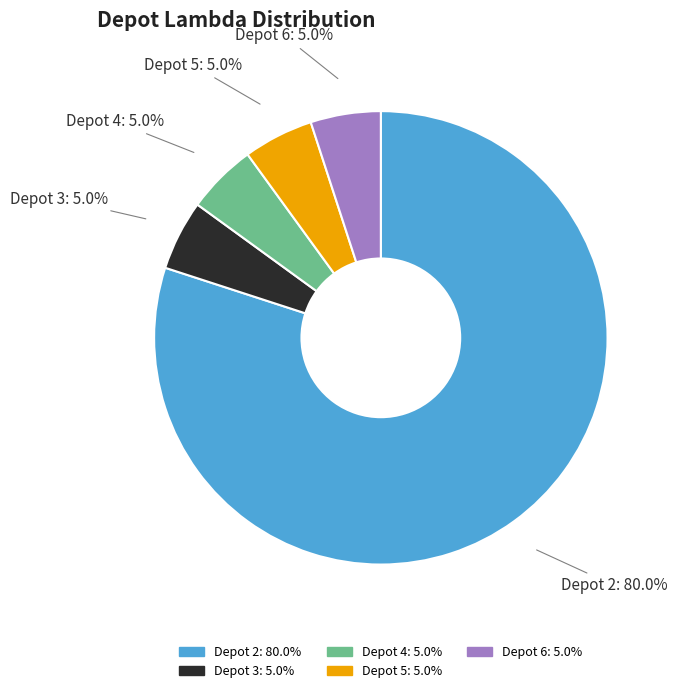

Which slice is the largest?

Depot 2